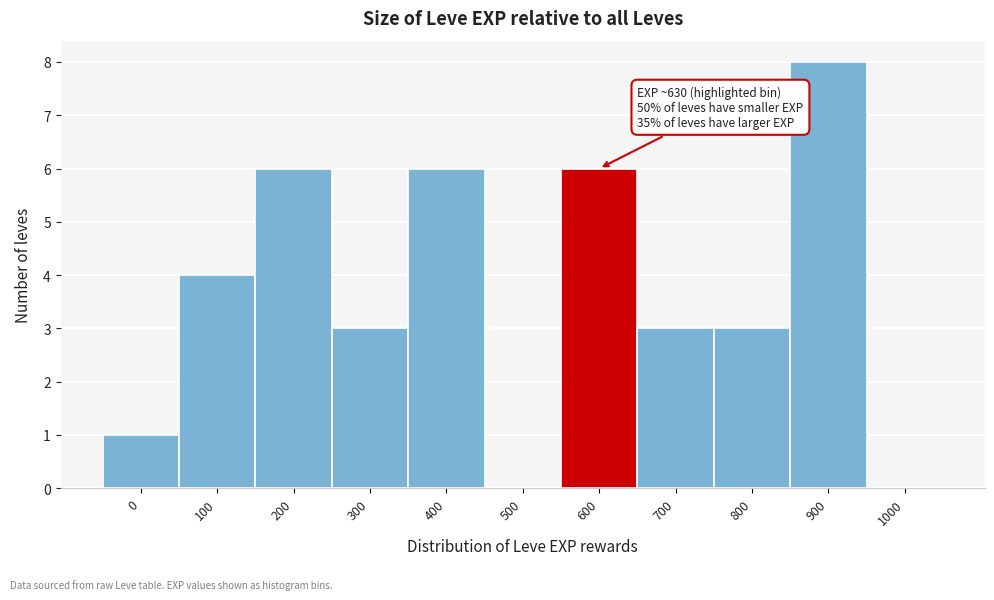

Reading right to left, what are all the values shown in this chart?

1000=0	900=8	800=3	700=3	600=6	500=0	400=6	300=3	200=6	100=4	0=1